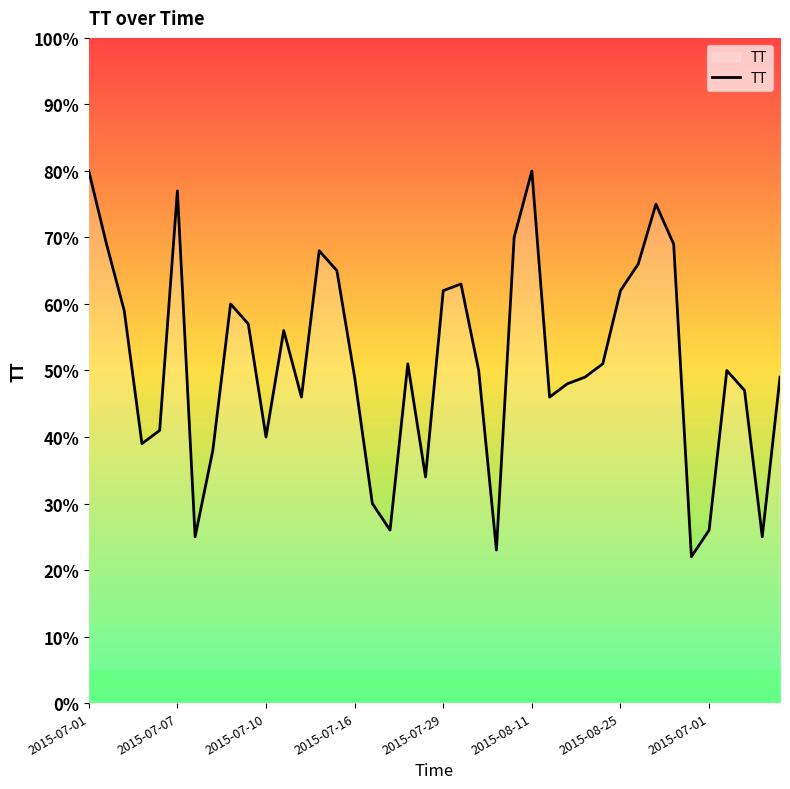

What is the smallest value displayed?

22